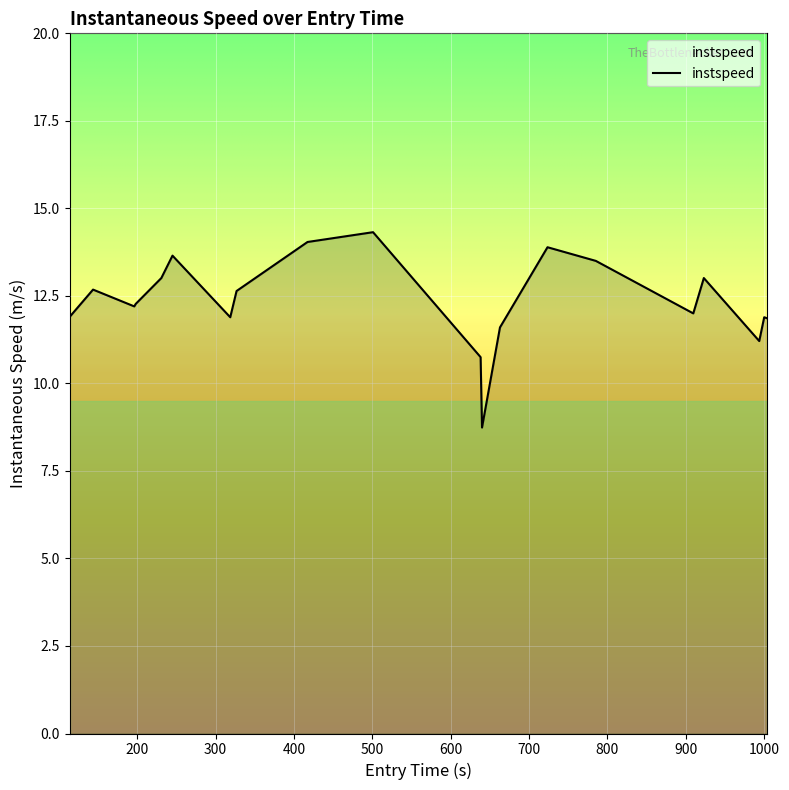

How many distinct data groups are displayed?

1